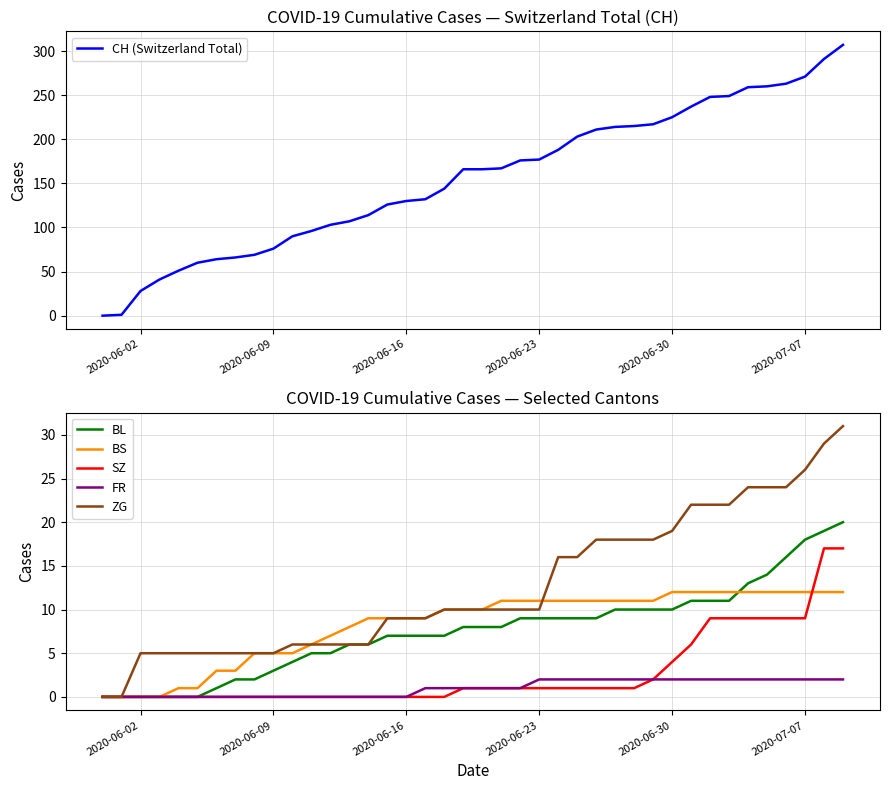

The BS series shows 12 at 2020-06-30. True or false?

True